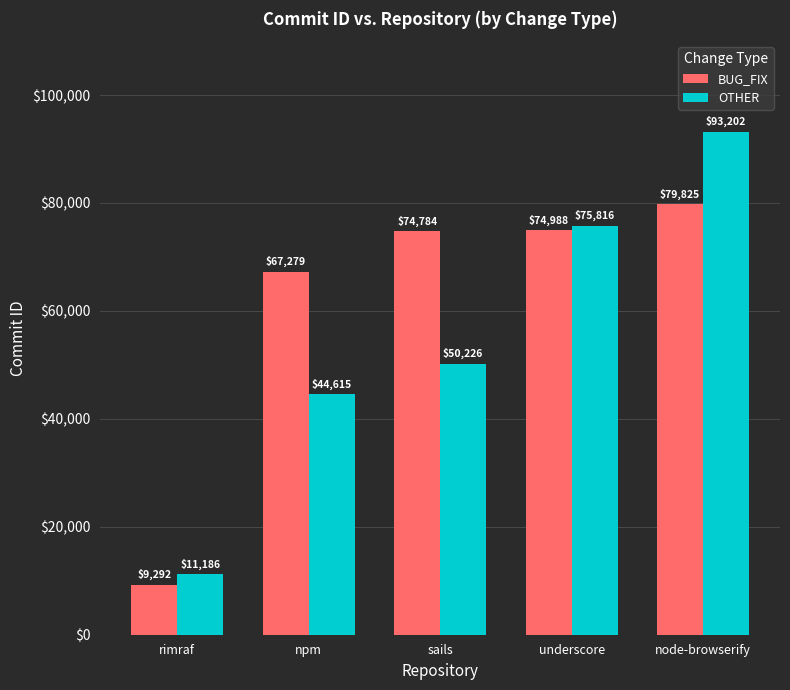

Are the bars horizontal?

No